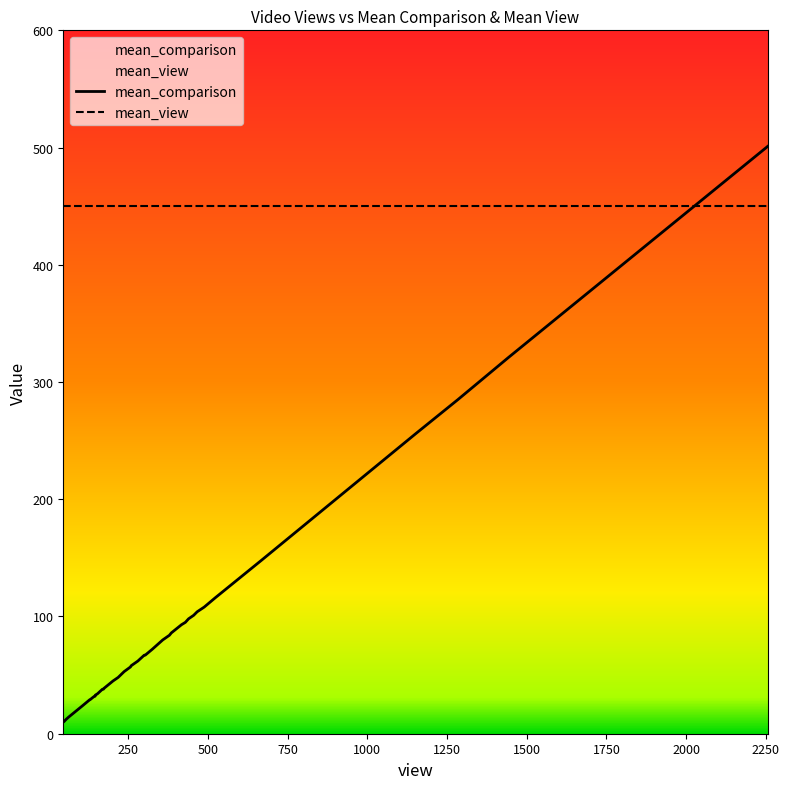

What are all the series names shown in the legend?

mean_comparison, mean_view